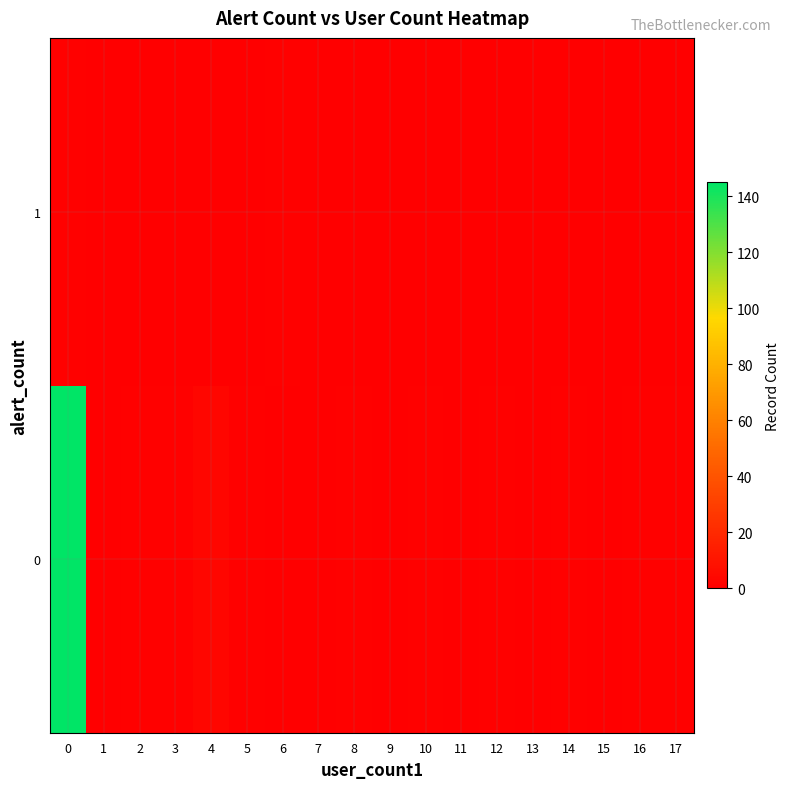

Reading left to right, transcribe all the data shown in this chart.

0: 0=145	1=0	2=1	3=1	4=3	5=1	6=0	7=0	8=1	9=0	10=1	11=0	12=1	13=0	14=1	15=0	16=1	17=1
1: 0=1	1=0	2=0	3=0	4=0	5=0	6=1	7=0	8=0	9=0	10=0	11=0	12=0	13=0	14=0	15=0	16=0	17=0